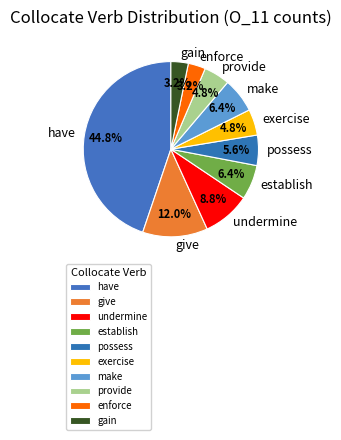

Which slice is the largest?

have